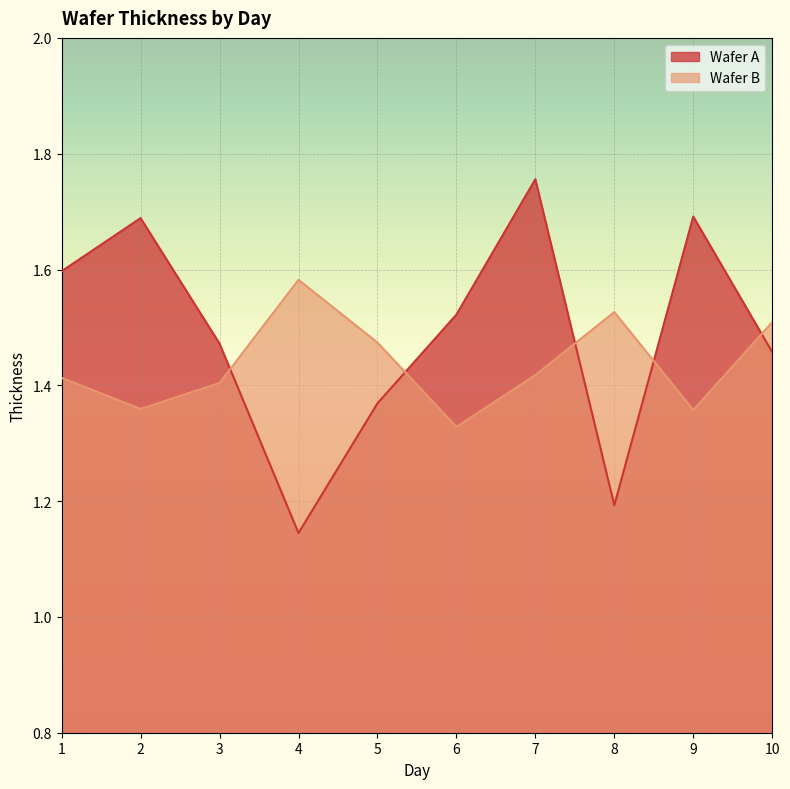

At which category is the sum across all series the highest?

7